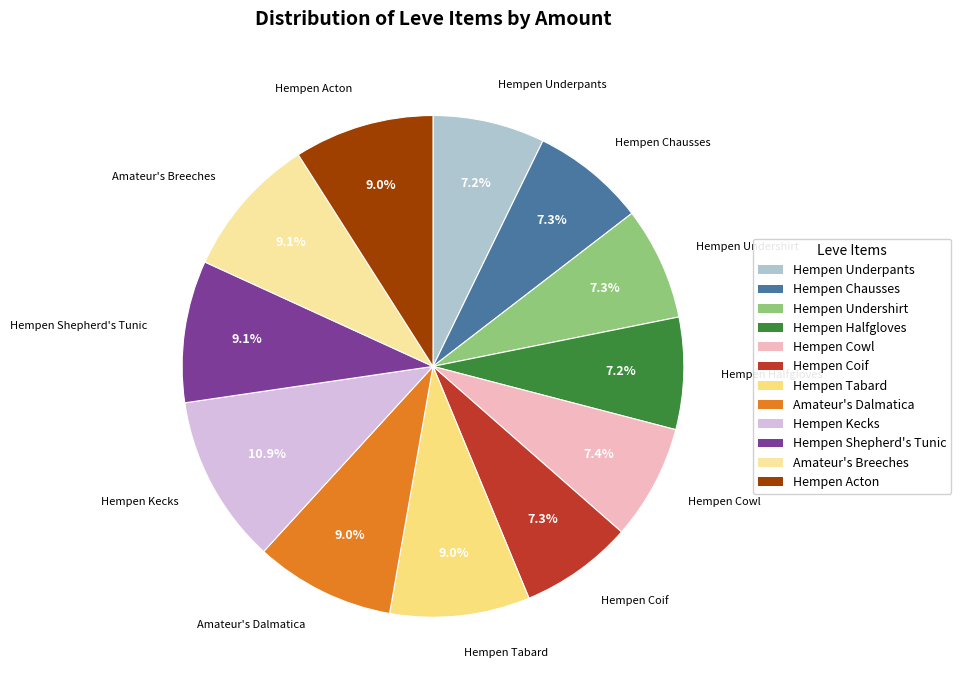

What percentage is the Hempen Coif slice, to the nearest percent?

7%